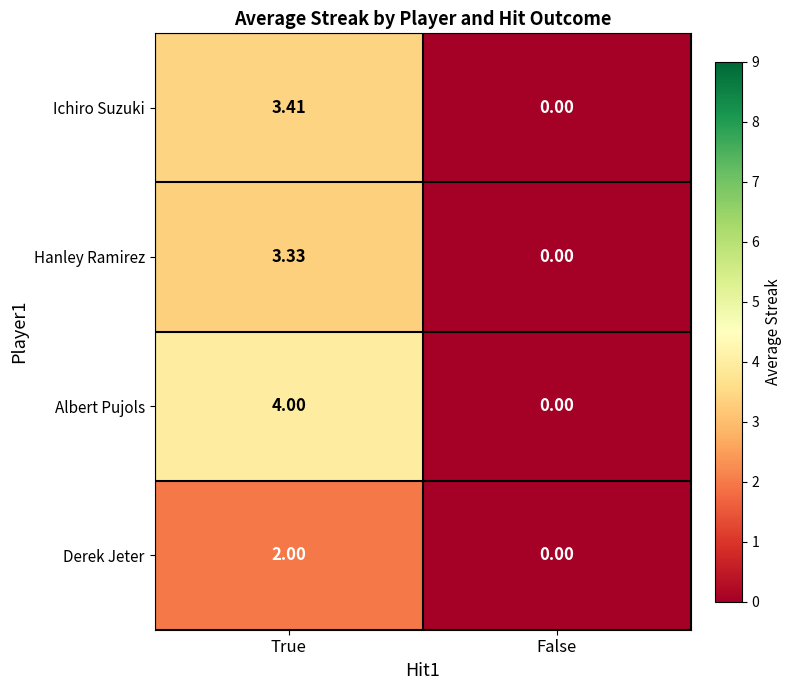

At which label is Ichiro Suzuki closest to 1?

False